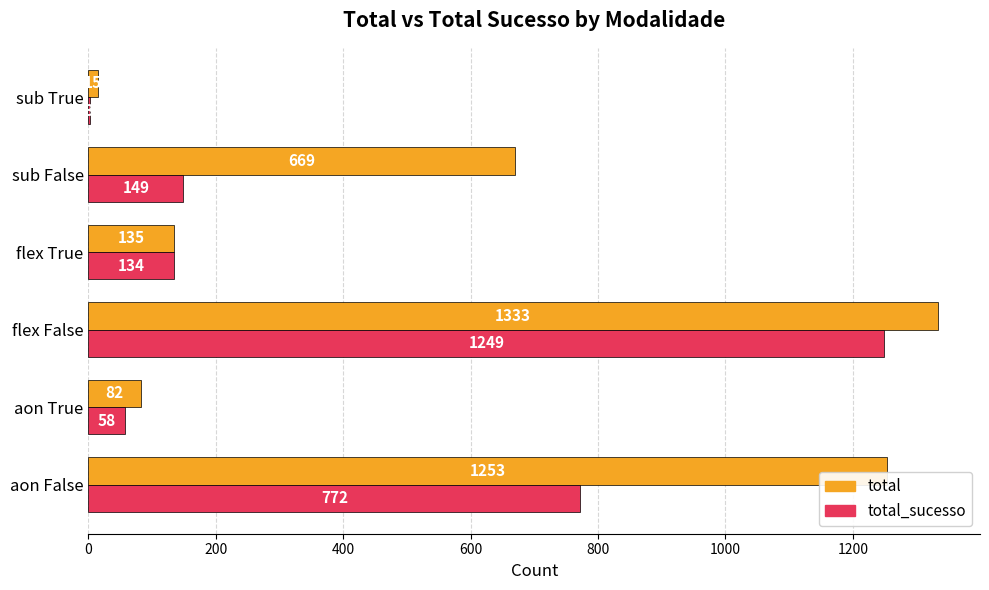

True or false: total has a value of 965 at sub False.

False